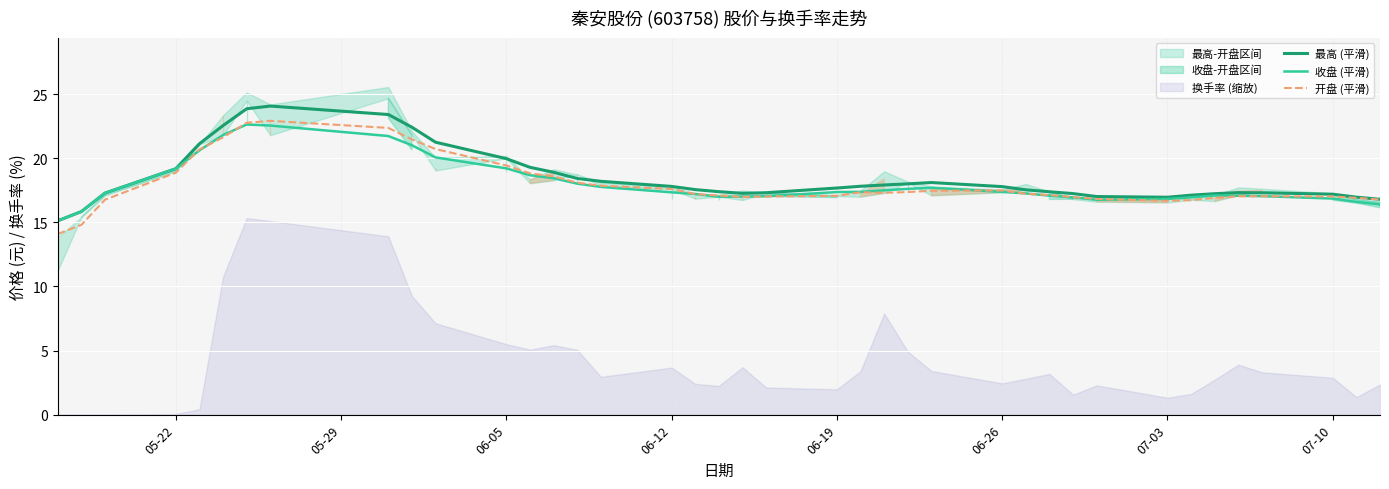

What is the maximum value for 收盘 (平滑)?

22.6